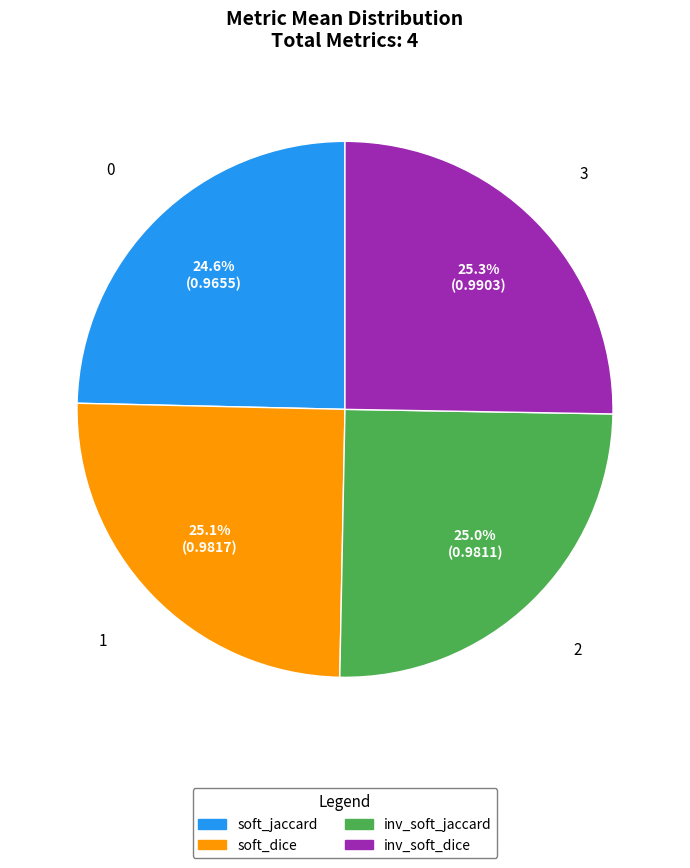

Does any single category account for the majority?

No